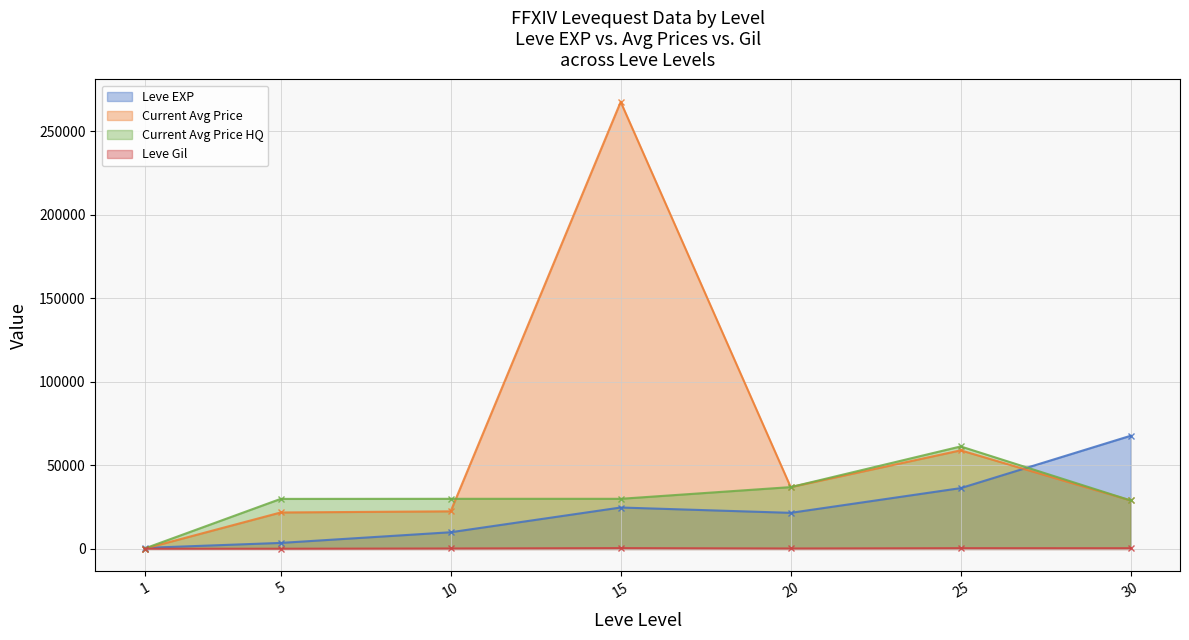

At which label does Leve Gil first exceed 293?

15